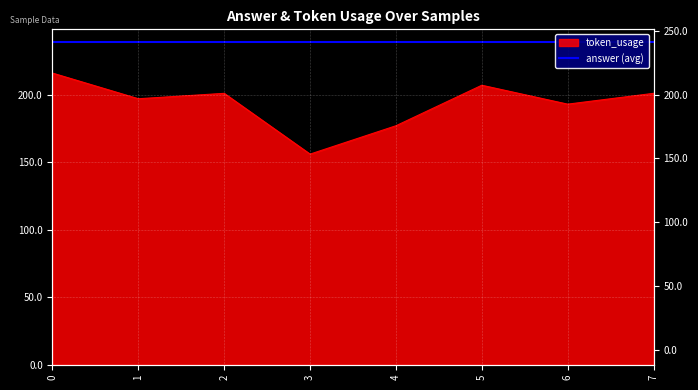

List the labels in order of value, largest first.

0, 5, 2, 7, 1, 6, 4, 3